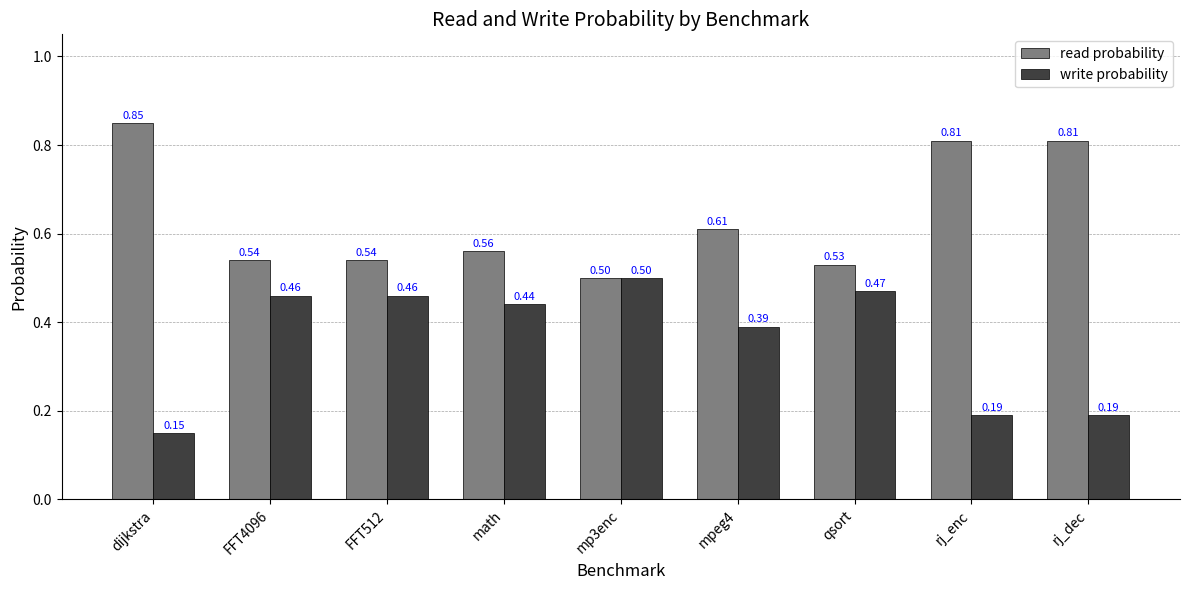

The value of write probability at mpeg4 is 0.2. True or false?

False